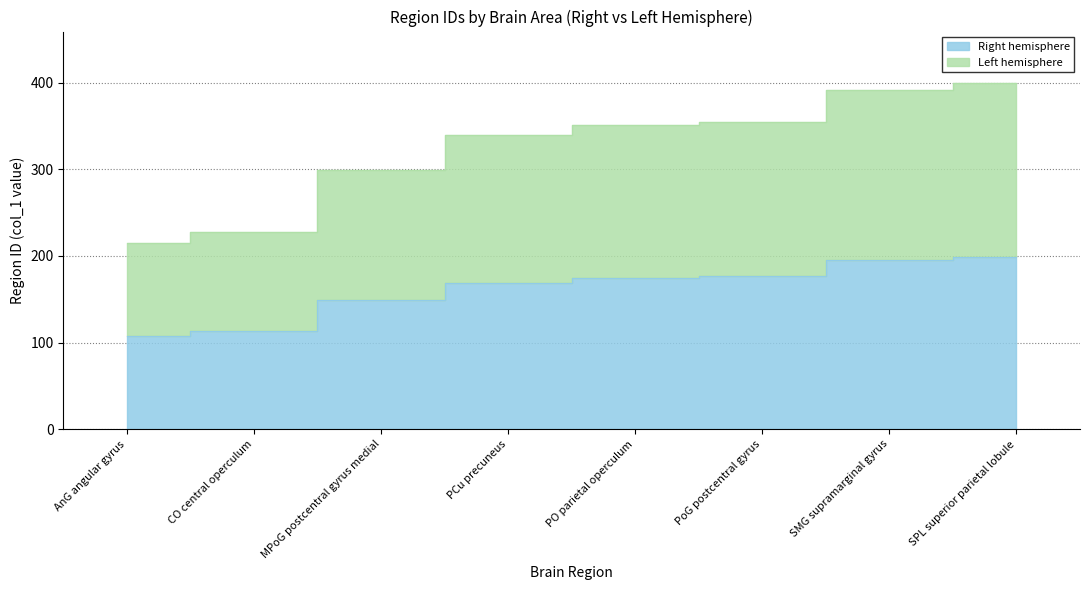

True or false: Left hemisphere and Right hemisphere cross at least once.

False